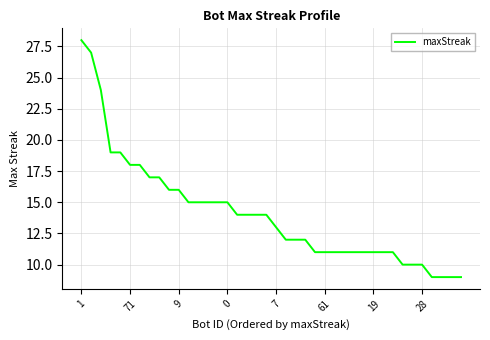

What is the smallest value displayed?

9